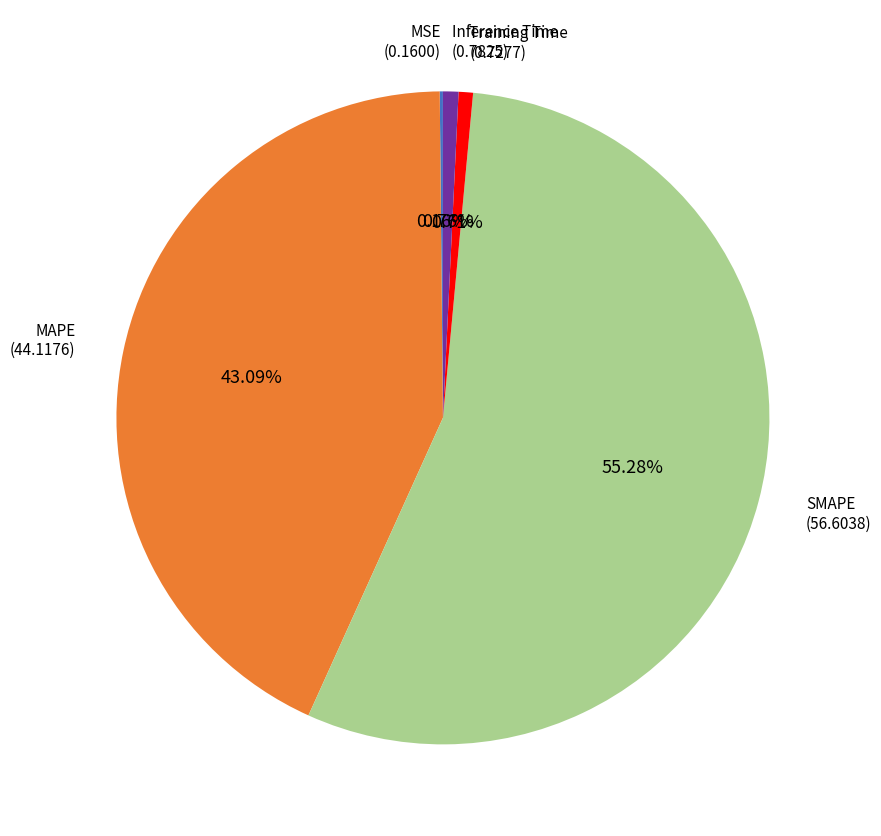

The MAPE slice represents 43% of the pie. True or false?

True